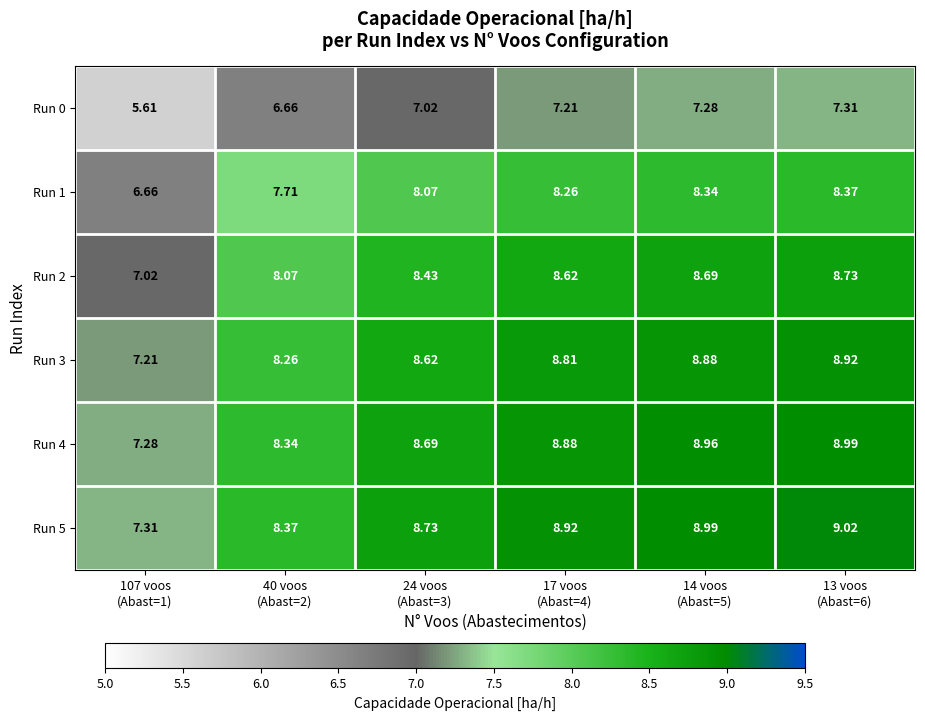

How many data points does each series have?

6